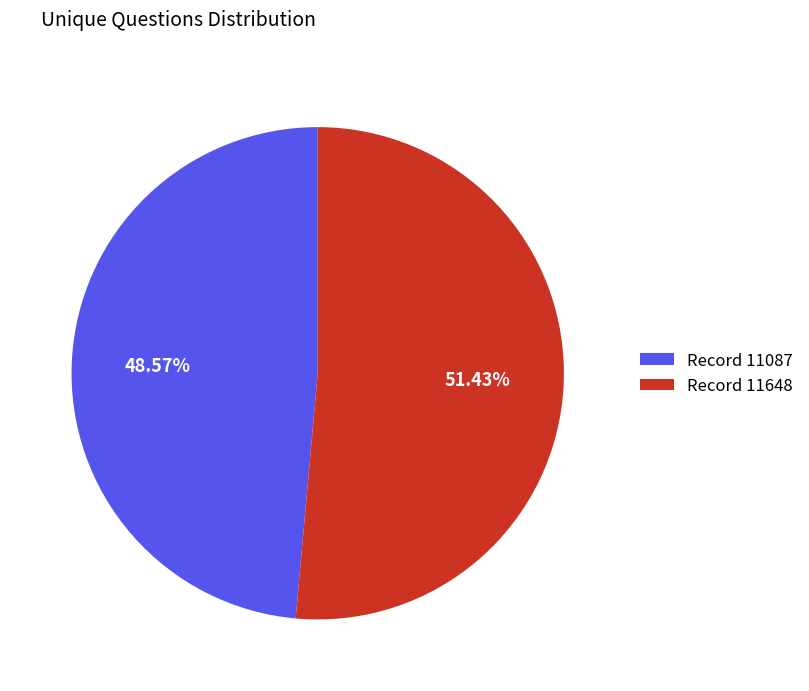

How many segments does this pie chart have?

2